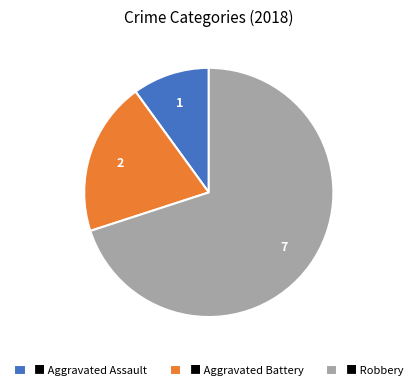

Is it true that ■ Robbery is 78% of the pie?

False